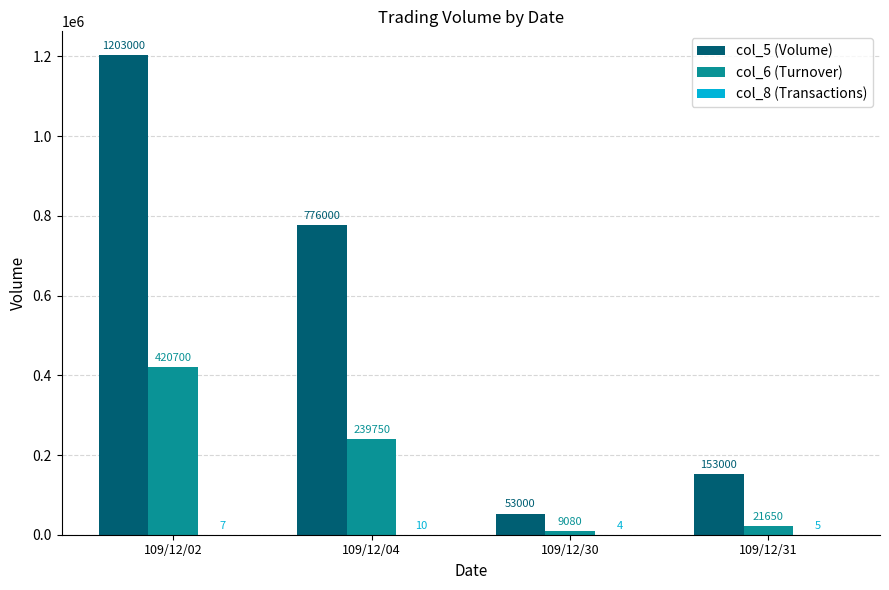

Which category has the highest value across all series?

109/12/02